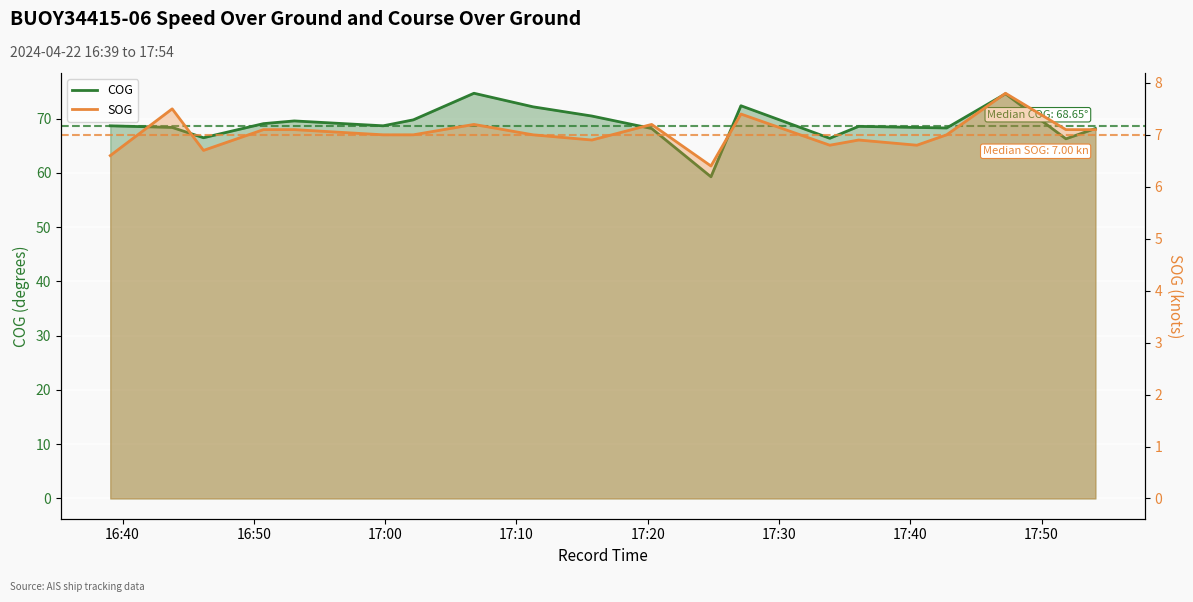

How many lines are shown in the chart?

2